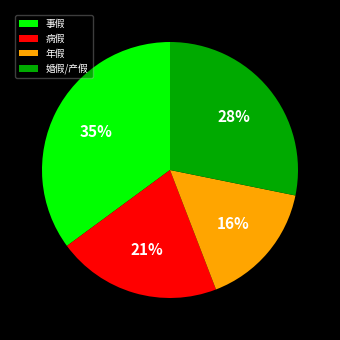

To the nearest percent, what is the average slice percentage?

25%